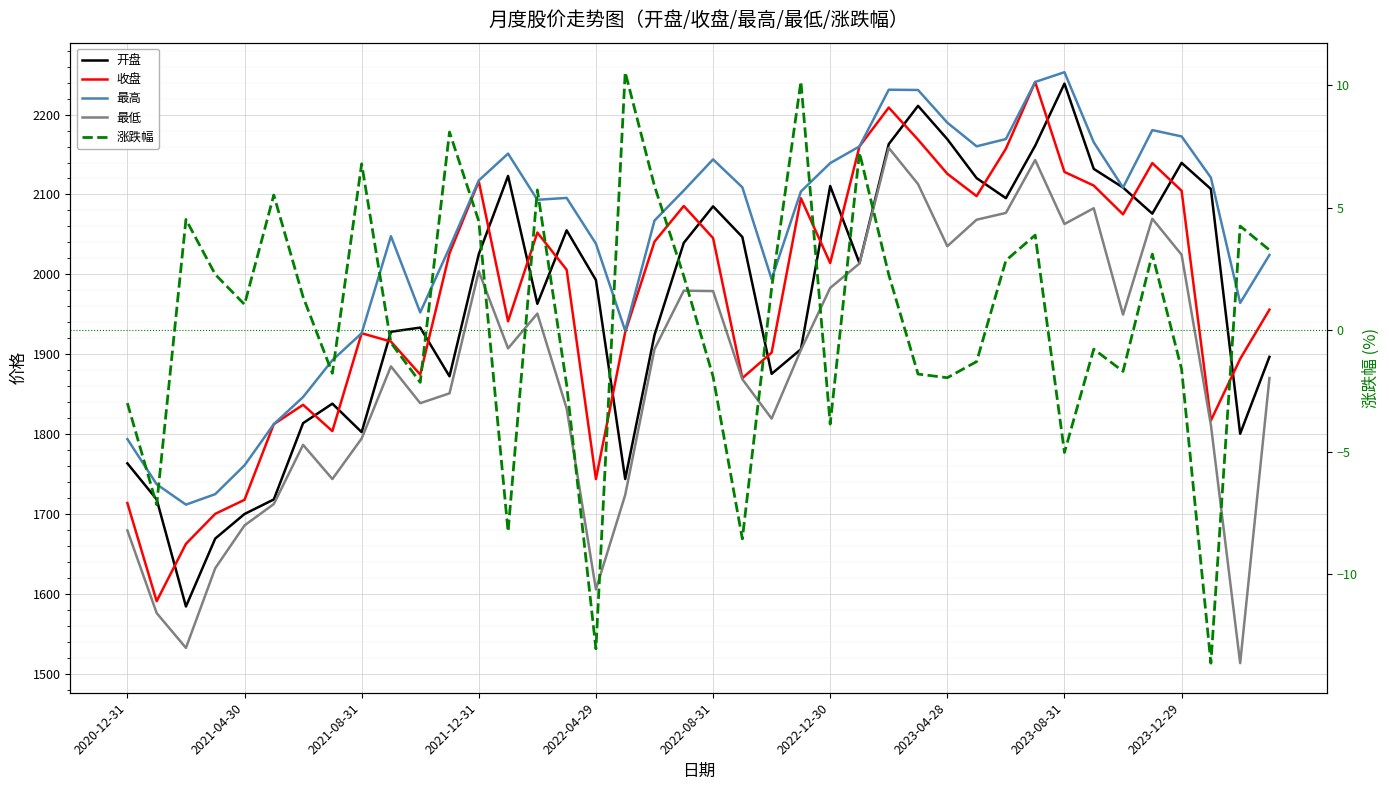

How many lines are shown in the chart?

5